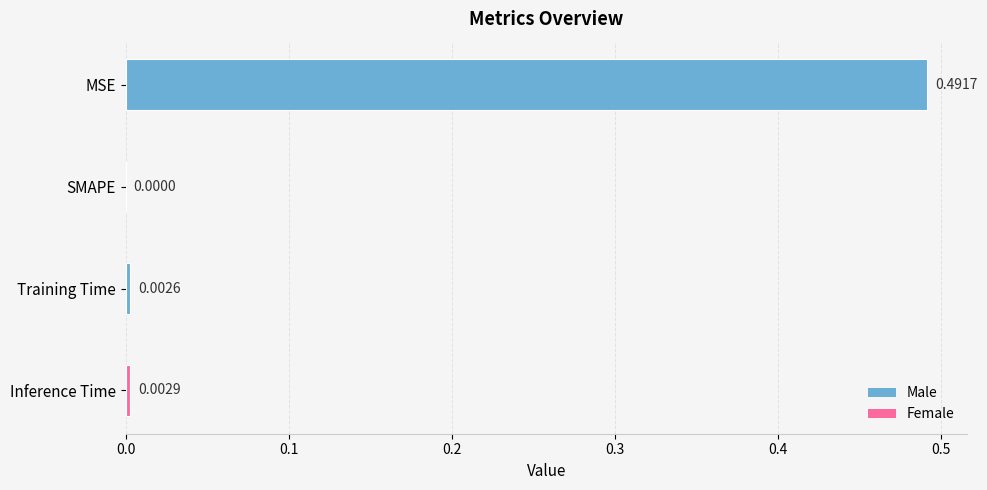

Count the number of data series in this chart.

1